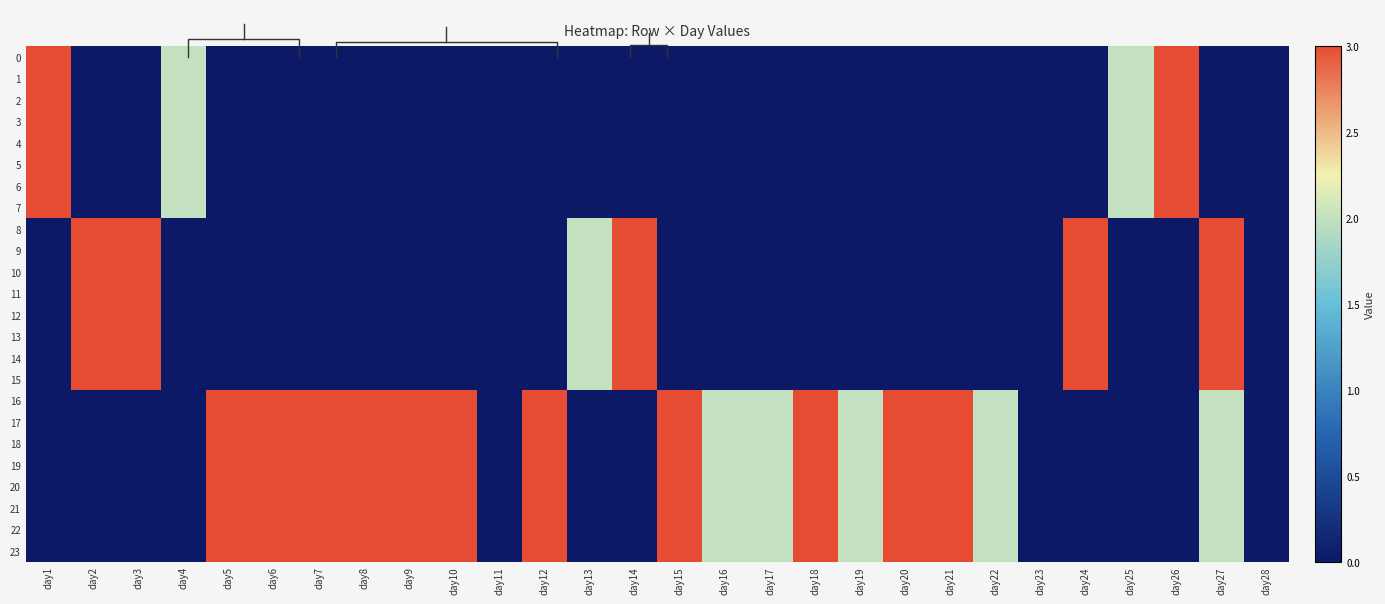

Which category has the lowest value across all series?

day2